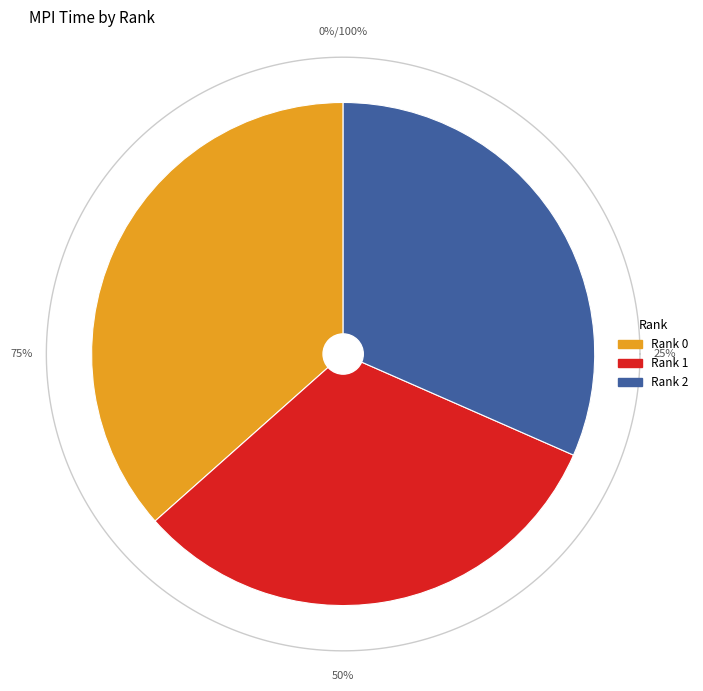

What percentage is the 0 slice, to the nearest percent?

37%